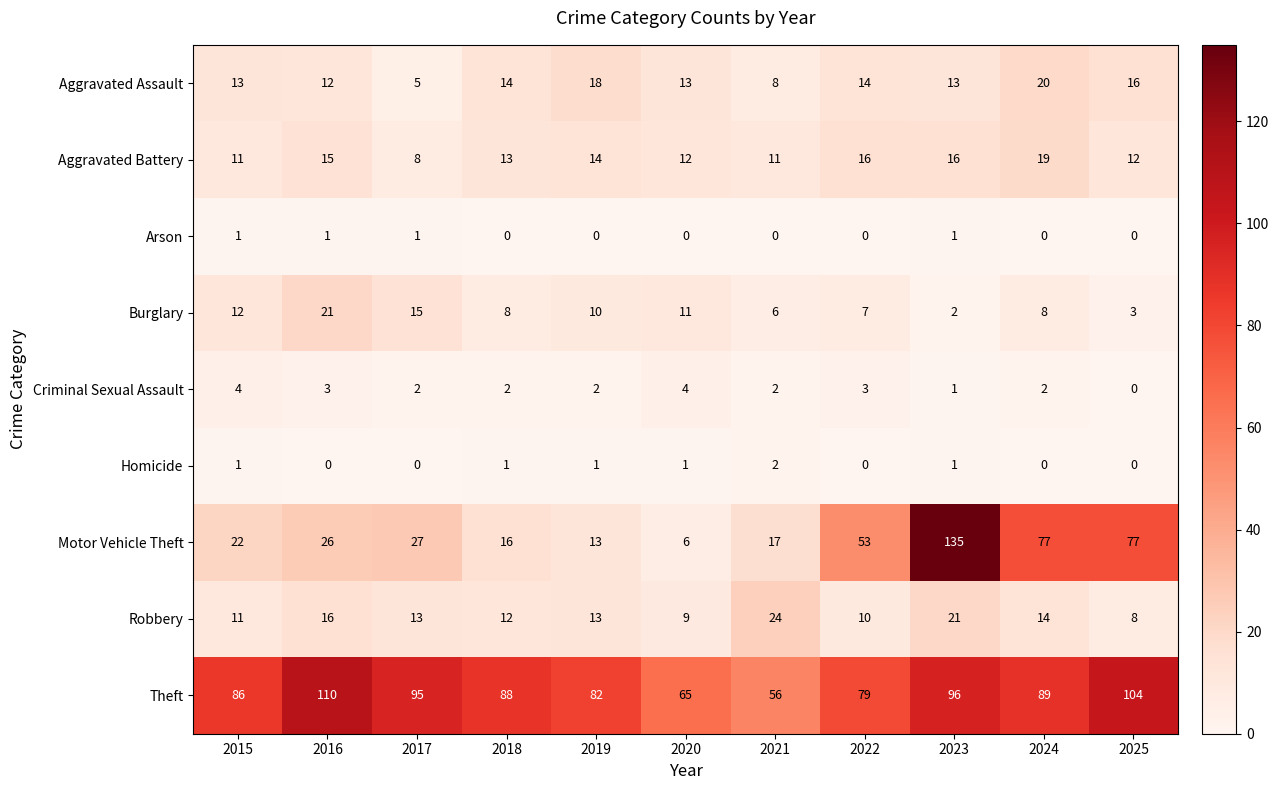

Which label corresponds to the largest value in the chart?

2023